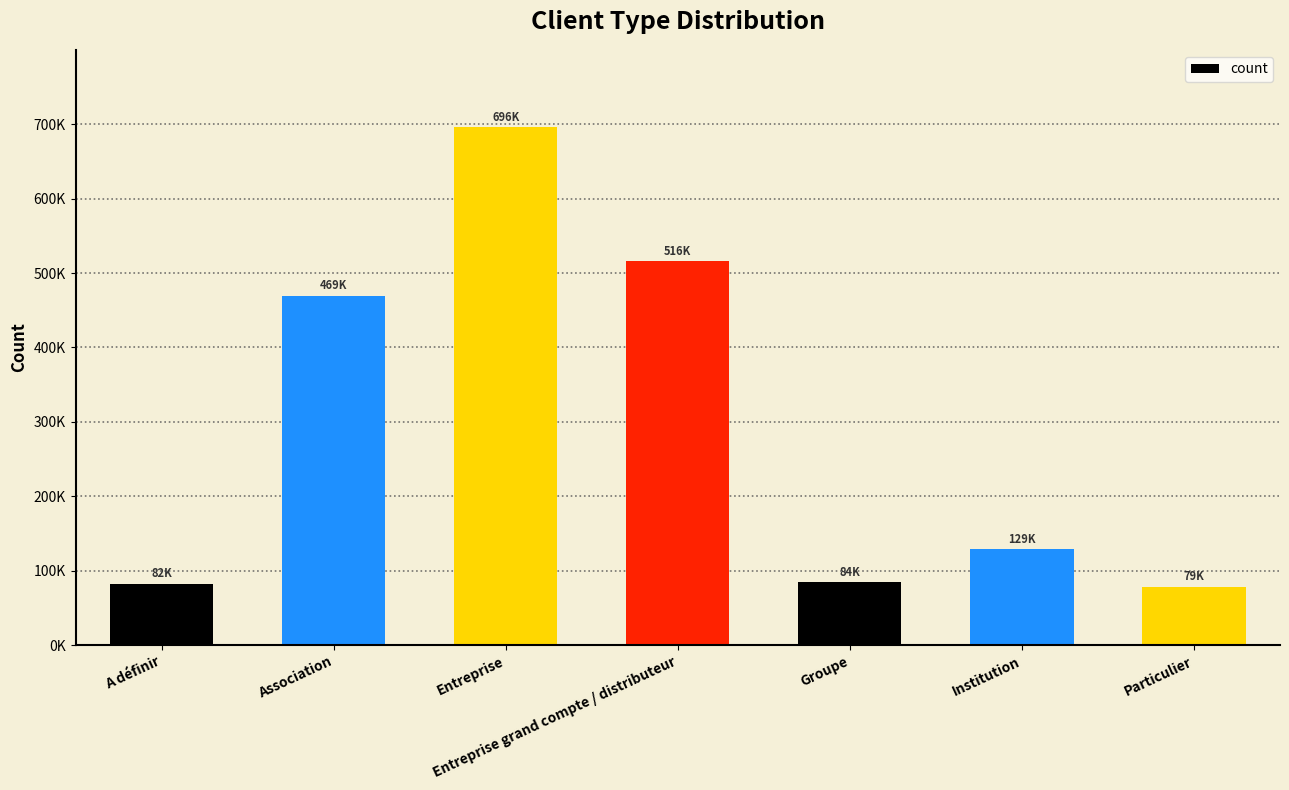

Where does the data first go above 128805?

Association